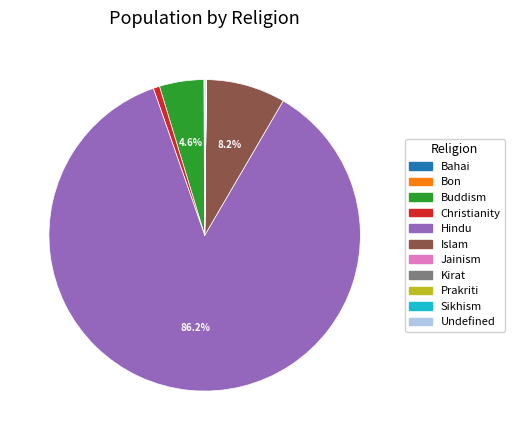

To the nearest percent, what is the average slice percentage?

9%